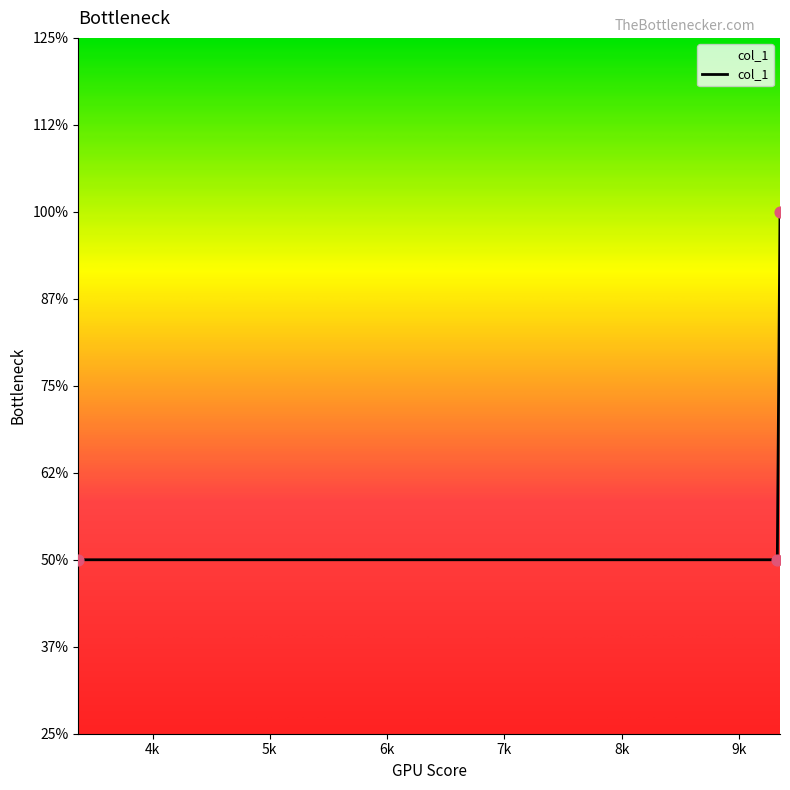

Is this an area chart (filled region under the line)?

Yes